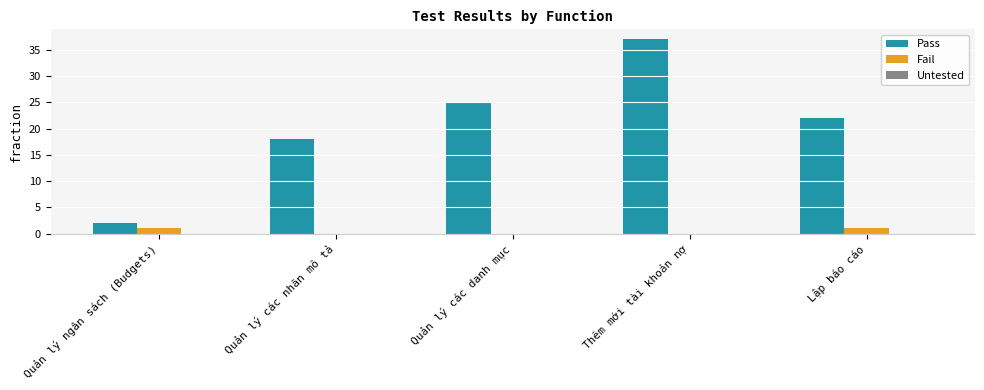

How many data points does each series have?

5